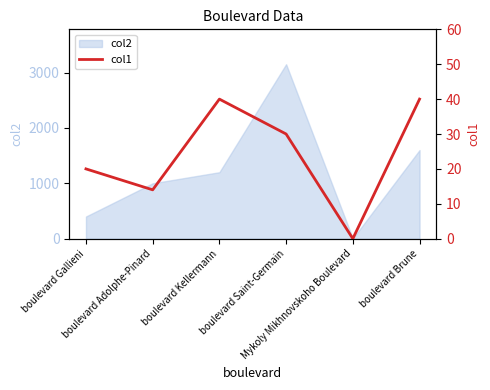

What is the difference between the values at boulevard Adolphe-Pinard and boulevard Brune?

26